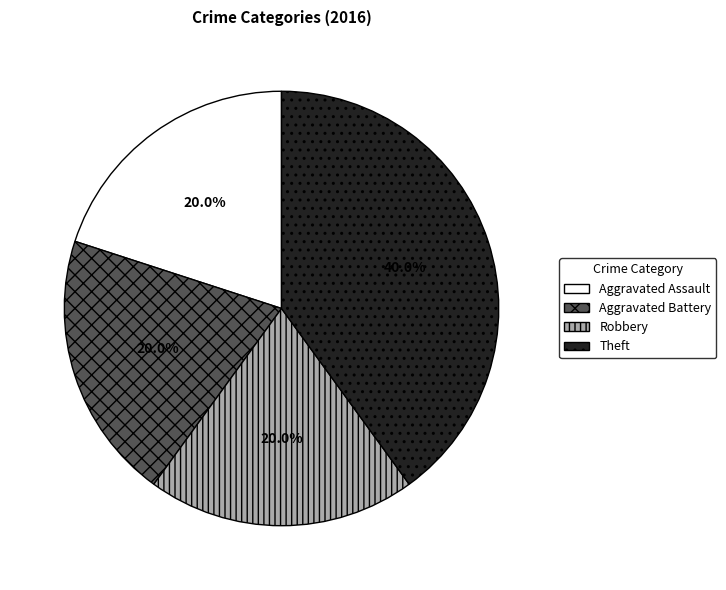

The Aggravated Battery slice represents 9% of the pie. True or false?

False